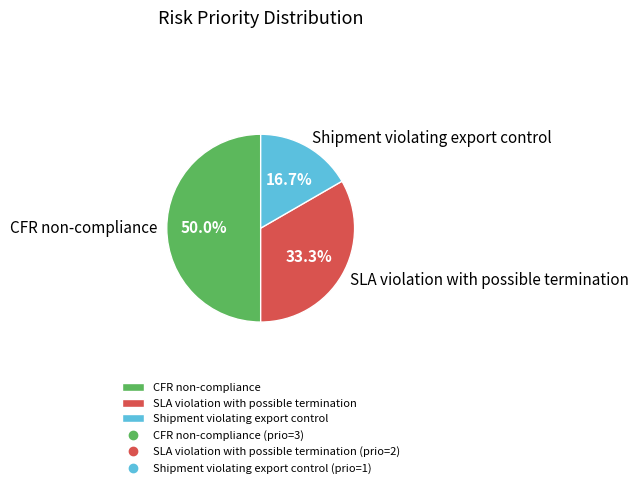

Does Shipment violating export control represent more than half of the total?

No